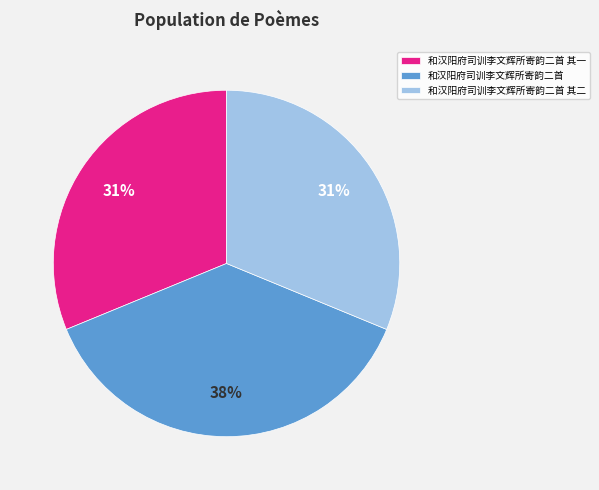

The 和汉阳府司训李文辉所寄韵二首 其一 slice represents 20% of the pie. True or false?

False